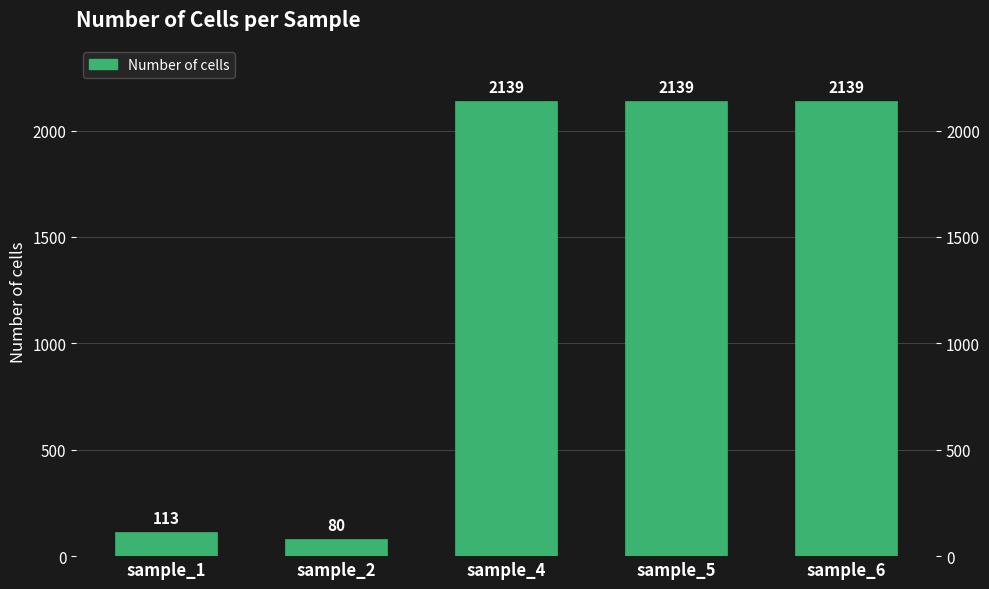

Which has a higher value, sample_6 or sample_4?

sample_6